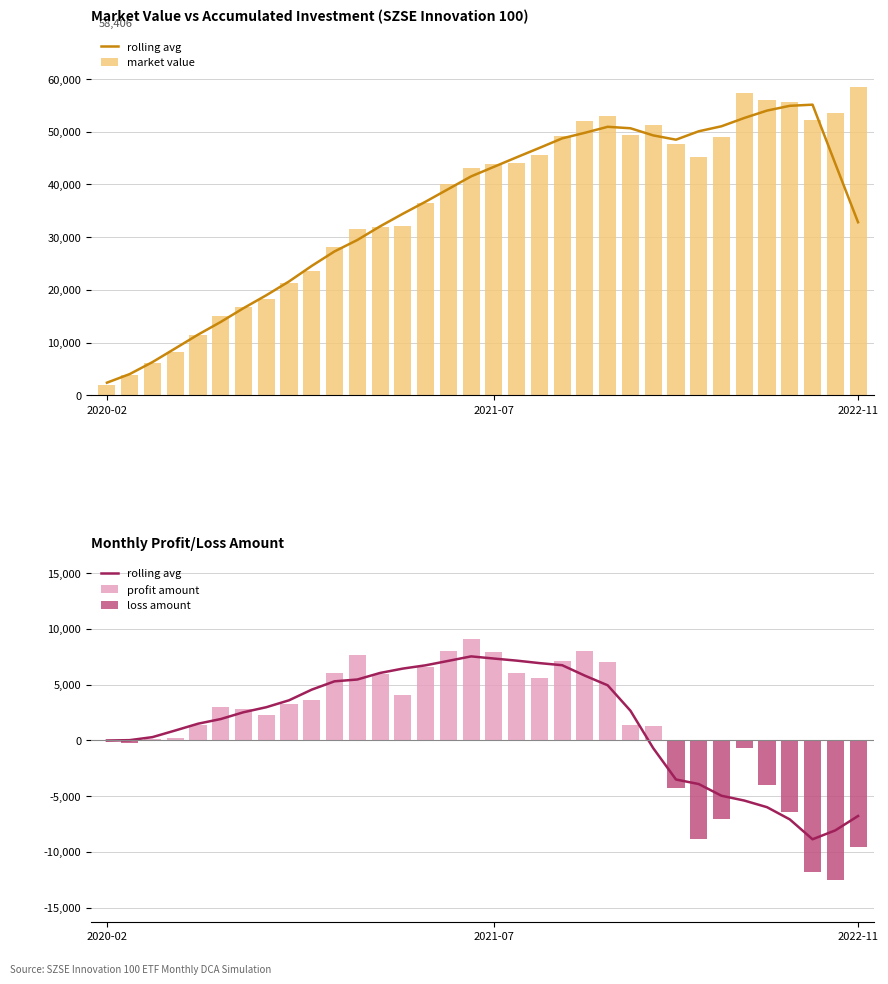

What is the spread (max minus min) of values at 25?

52000.0